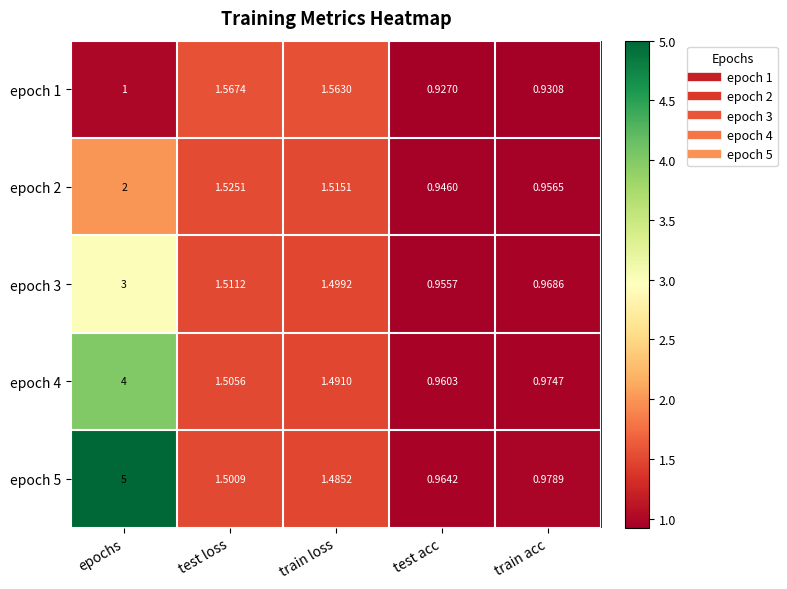

List the labels in order of epoch 4 value, smallest first.

test acc, train acc, train loss, test loss, epochs